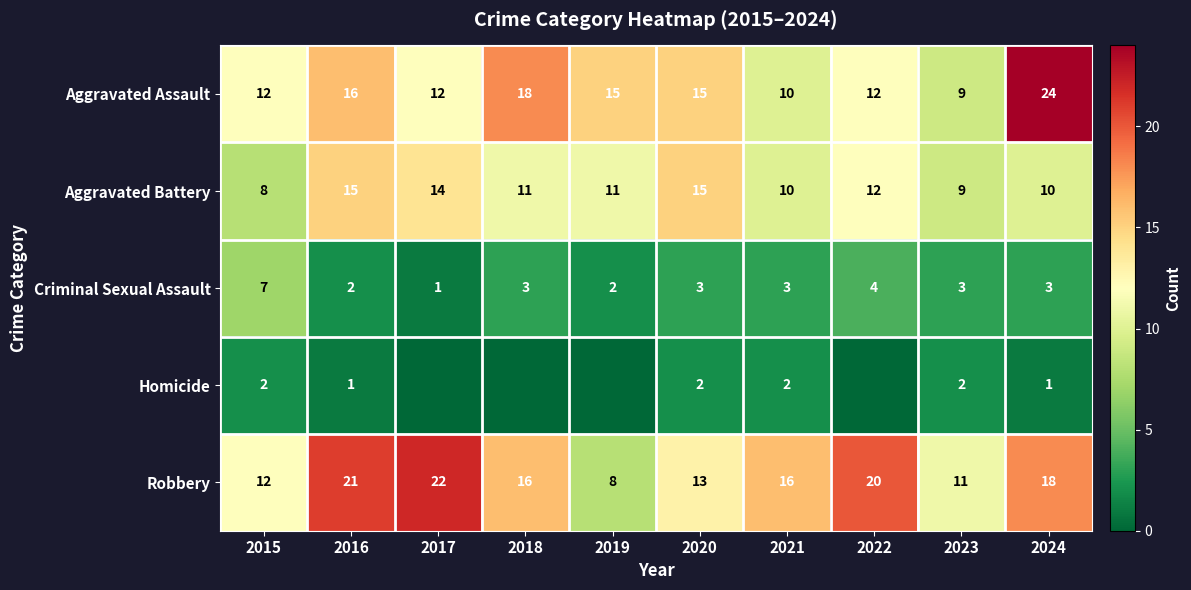

Is it true that Aggravated Assault equals 18 at 2018?

True